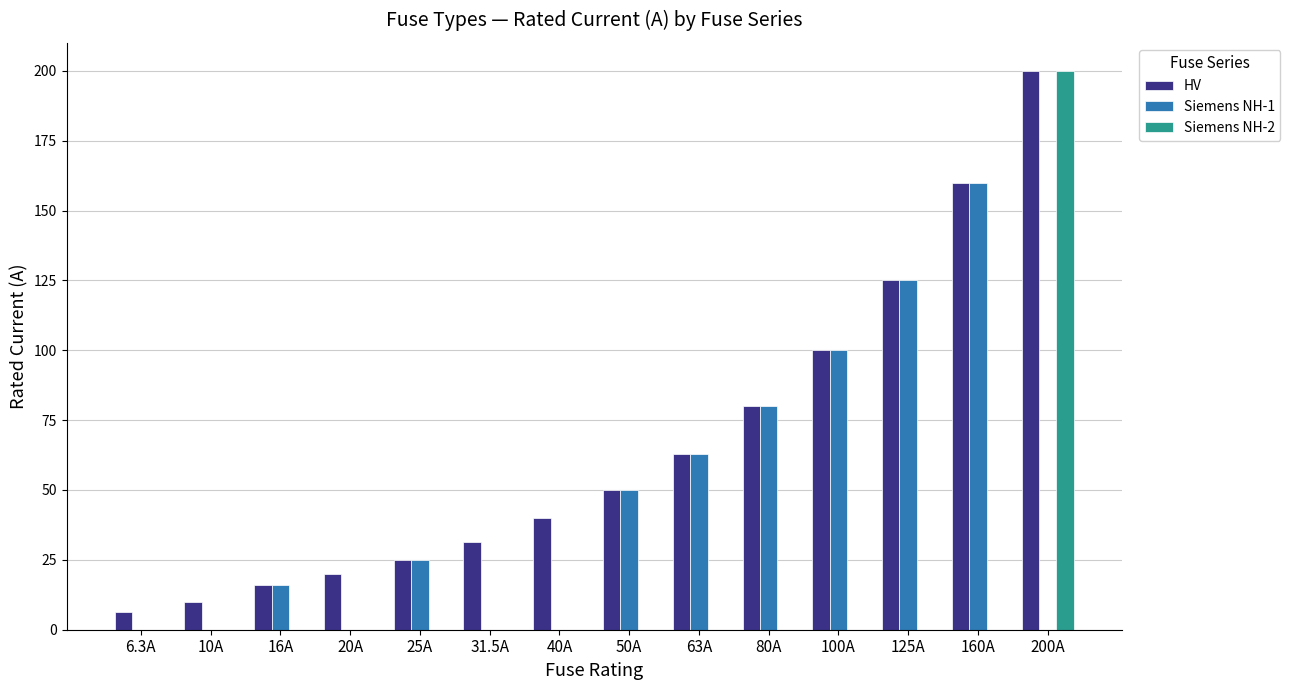

At which label is HV closest to 103?

100A